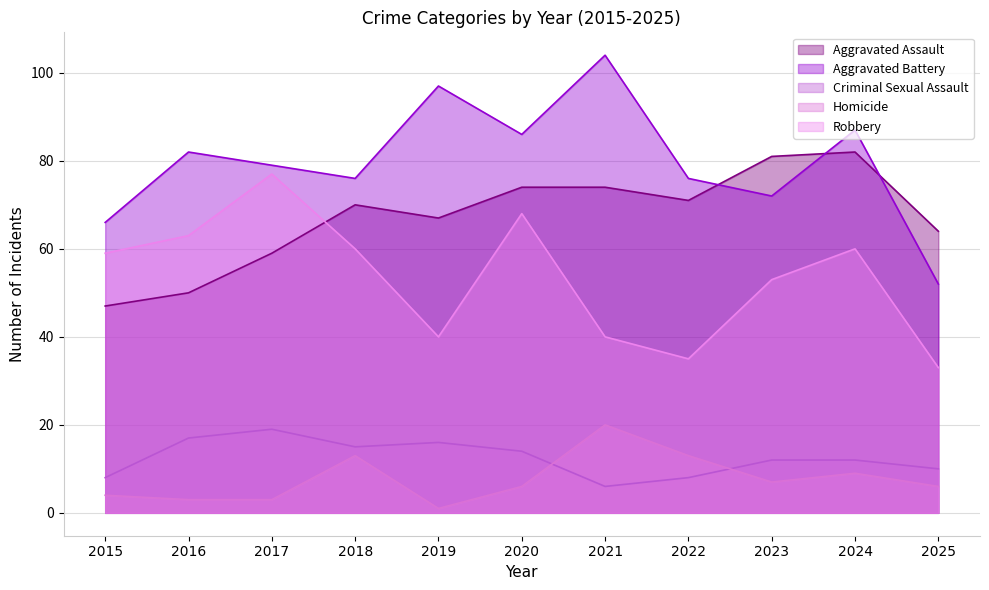

Does the chart display data point markers on the line(s)?

No